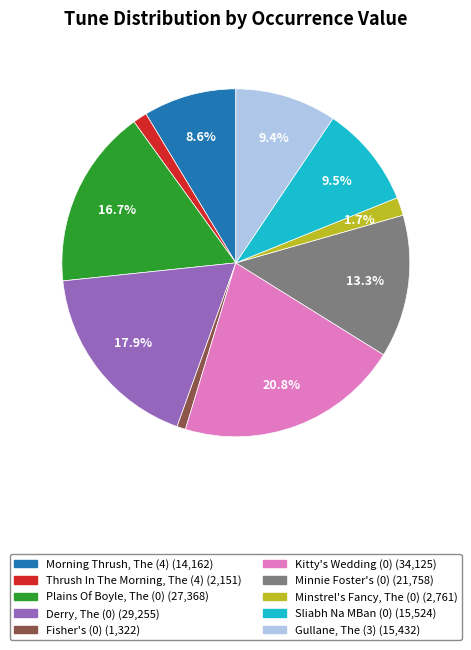

How many slices are in this pie chart?

10